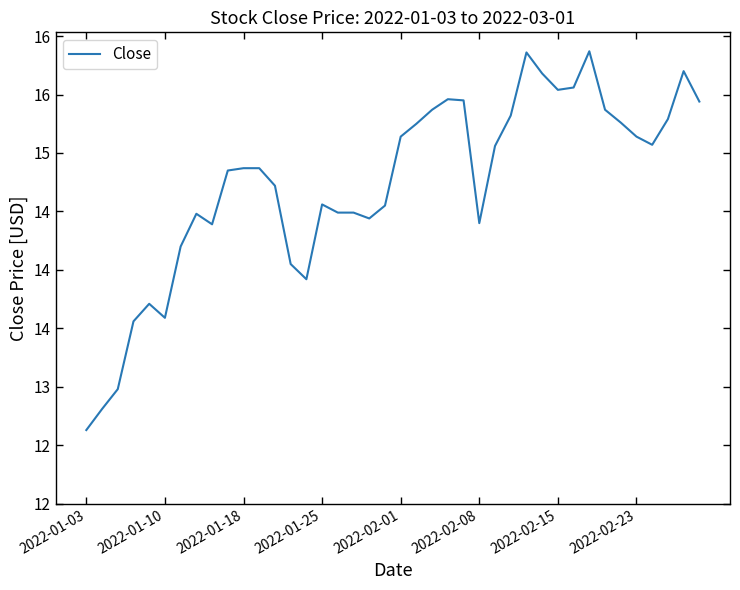

Is this an area chart (filled region under the line)?

No